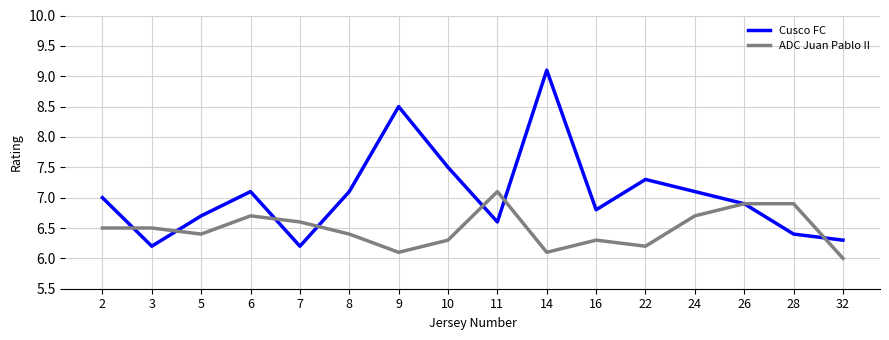

Between which two adjacent categories do Cusco FC and ADC Juan Pablo II first intersect?

2 and 3